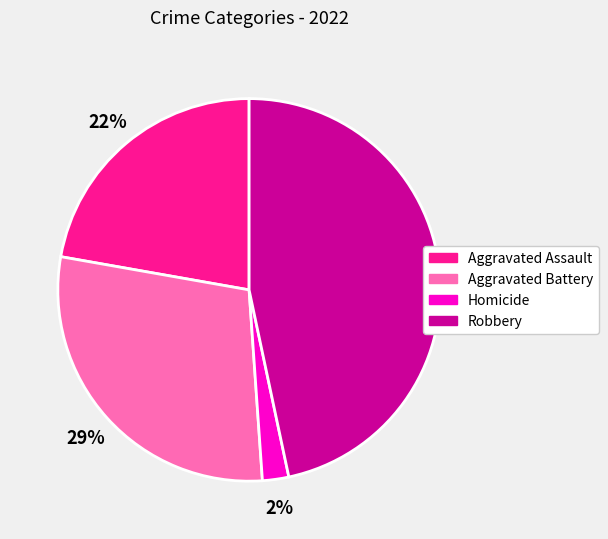

Does any single category account for the majority?

No